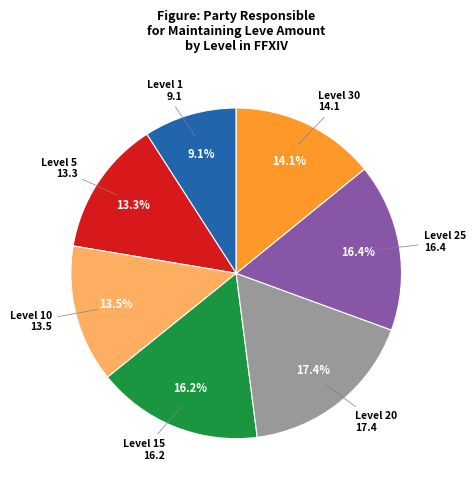

Is the sum of Level 10 and Level 30 greater than half?

No